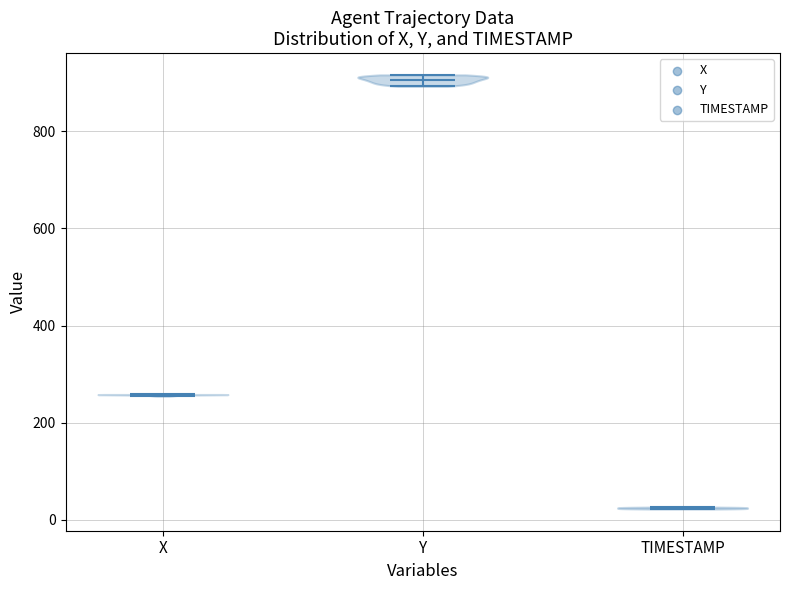

What is the lowest point the violin for TIMESTAMP reaches on the y-axis? The values are not printed on the chart, so give them approximately, as read against the axis.

20